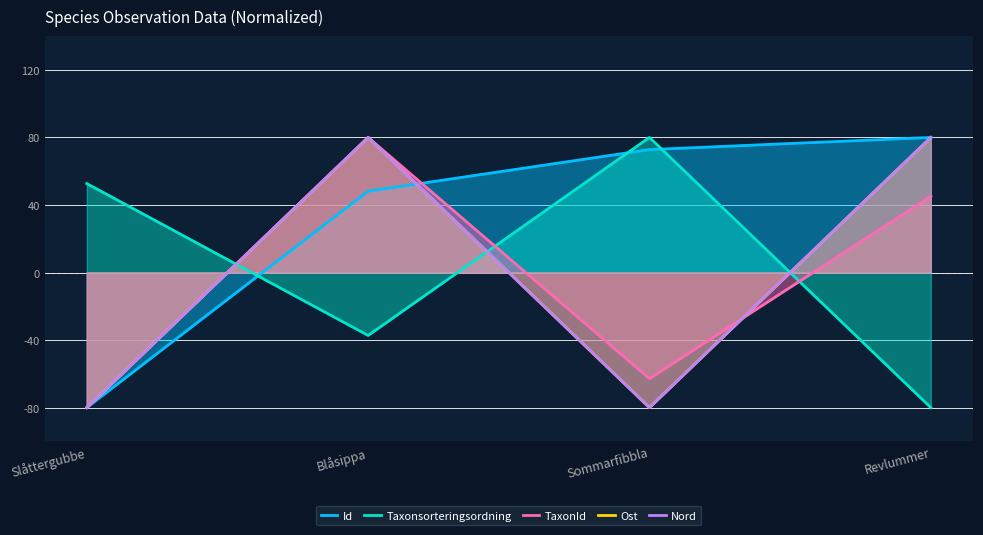

What is the difference between the maximum and minimum values in the Ost series?

160.0